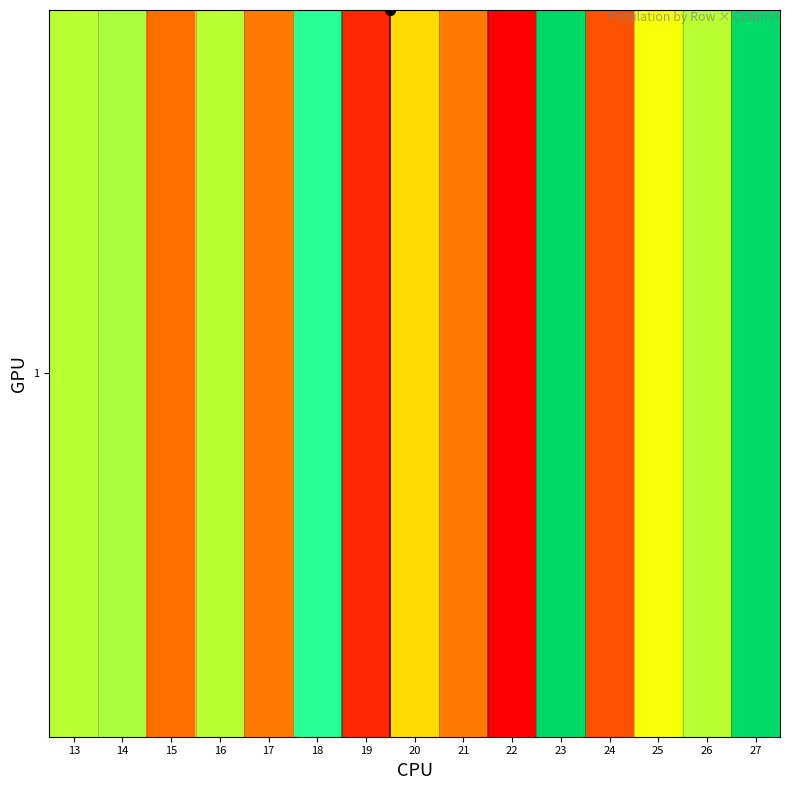

True or false: the data shows 4 at 15.

False